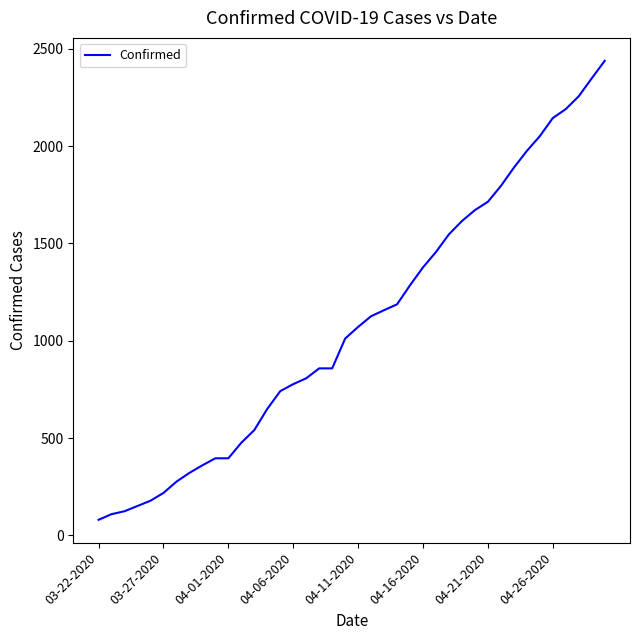

What is the greatest value displayed?

2438